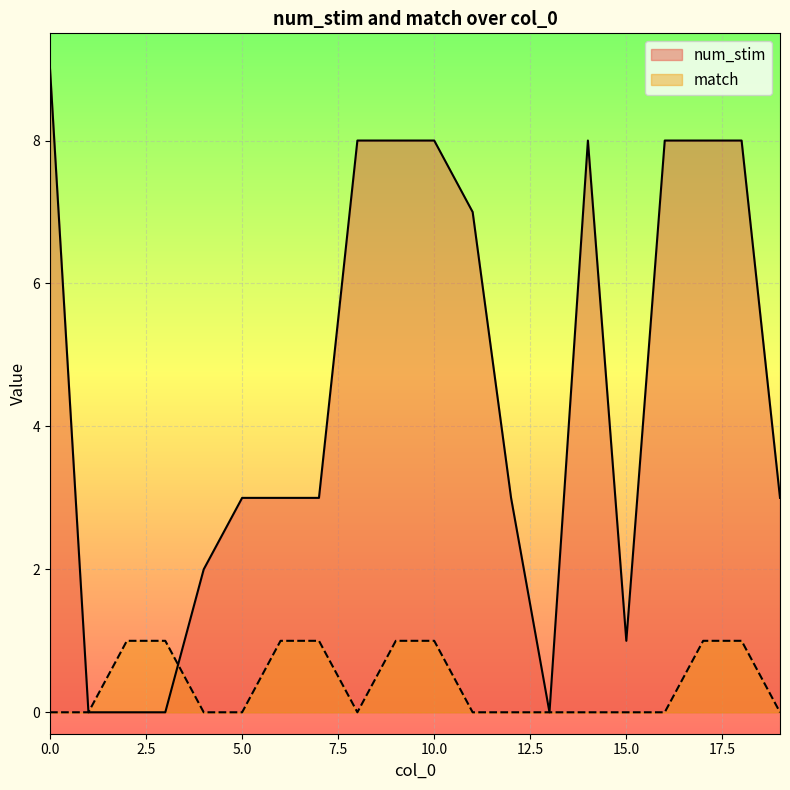

The value of num_stim at 0.0 is 9. True or false?

True